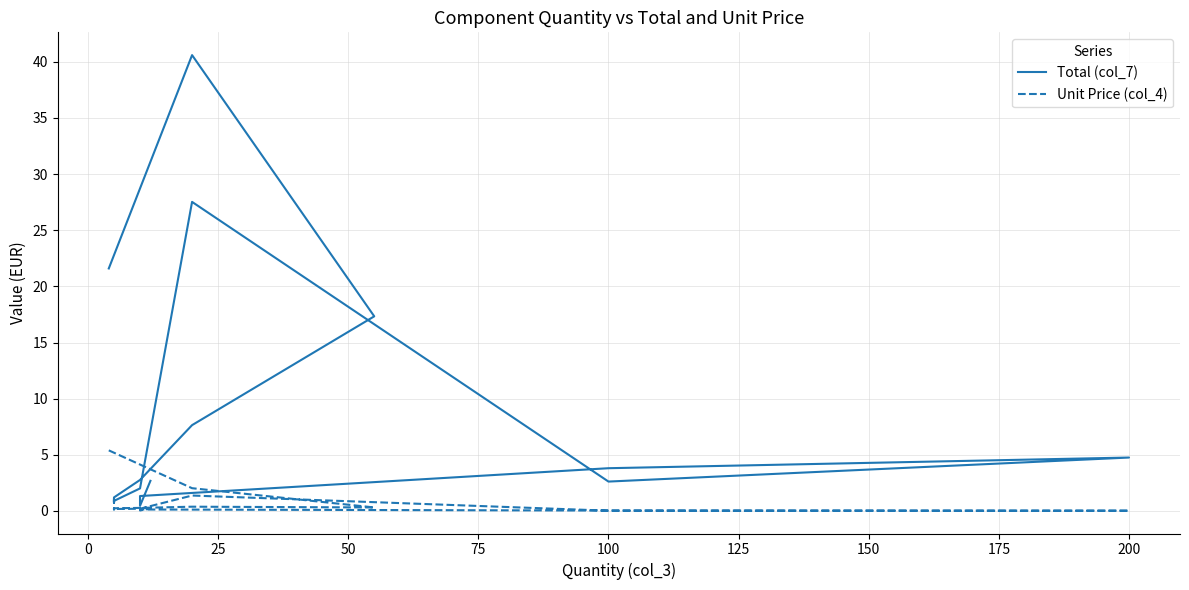

Which series changed the most between 0 and 200?

Total (col_7)